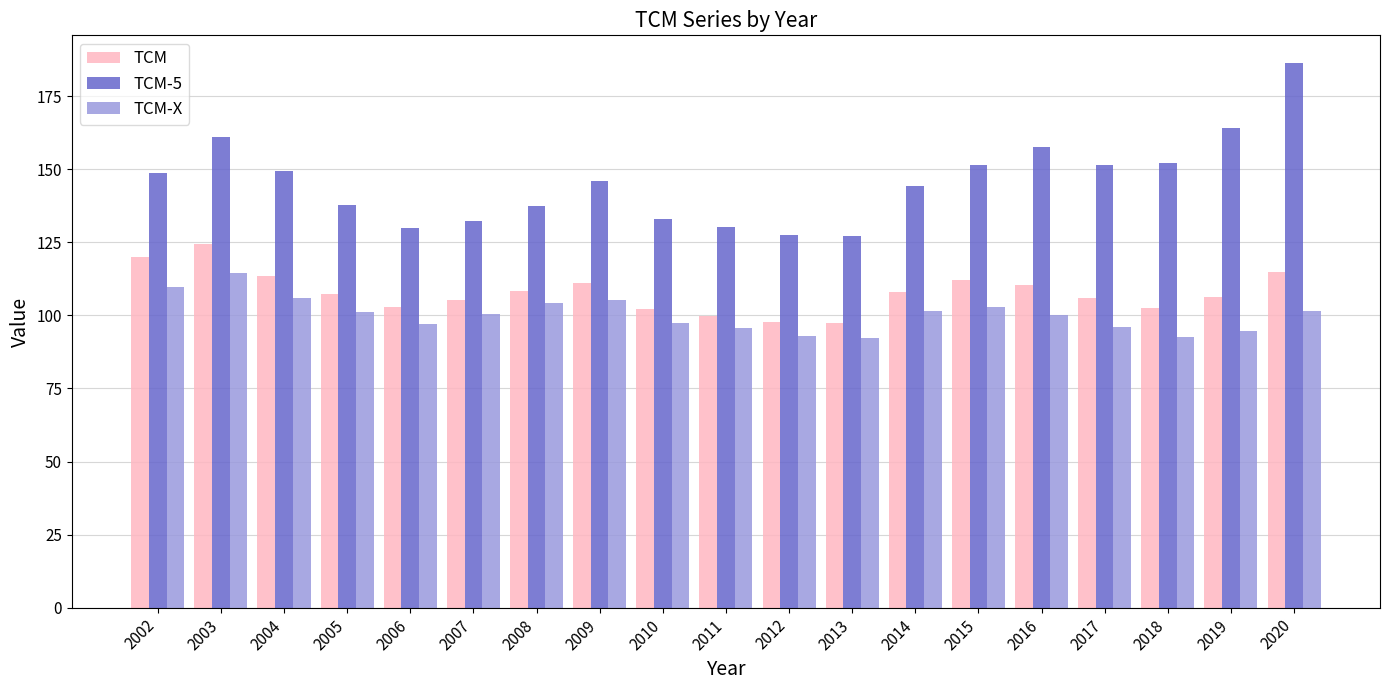

List the series in order of their peak value, highest first.

TCM-5, TCM, TCM-X